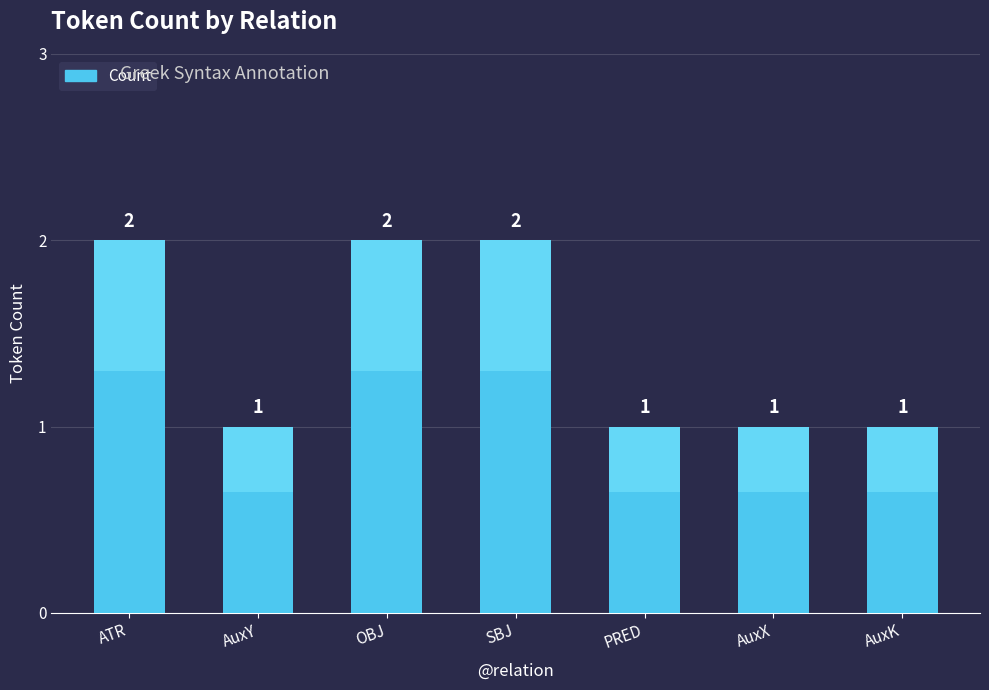

Which has a higher value, ATR or PRED?

ATR